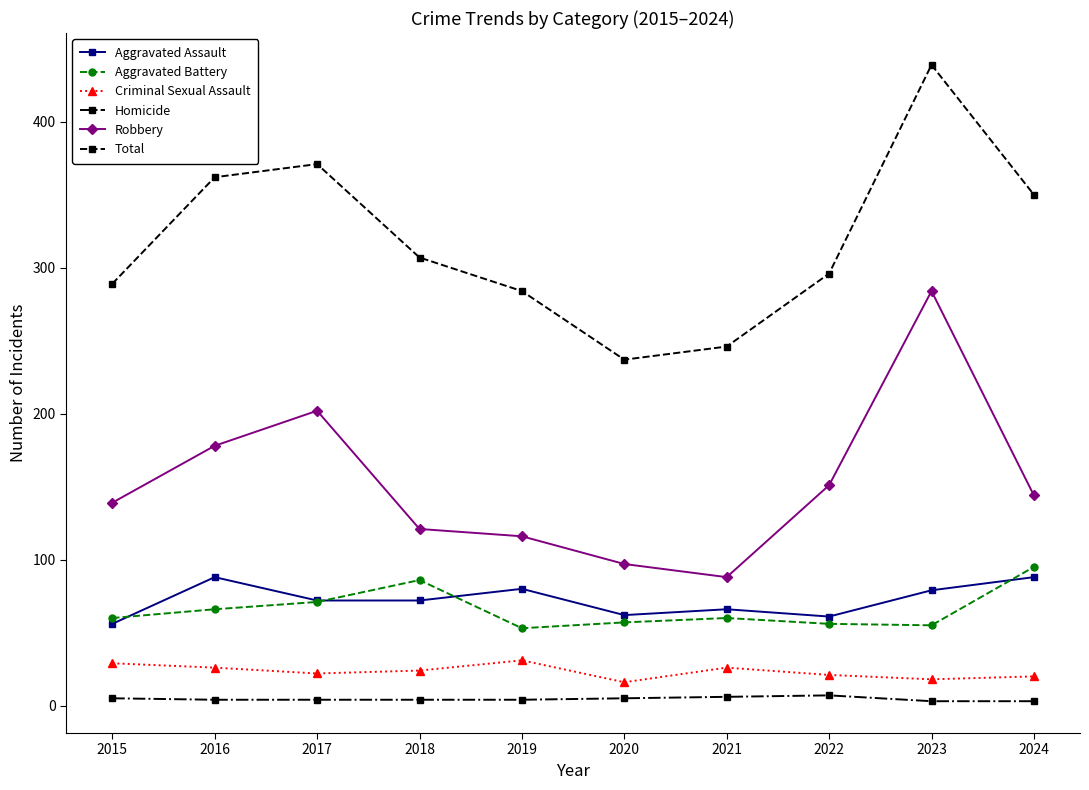

True or false: Homicide has a value of 7 at 2022.

True